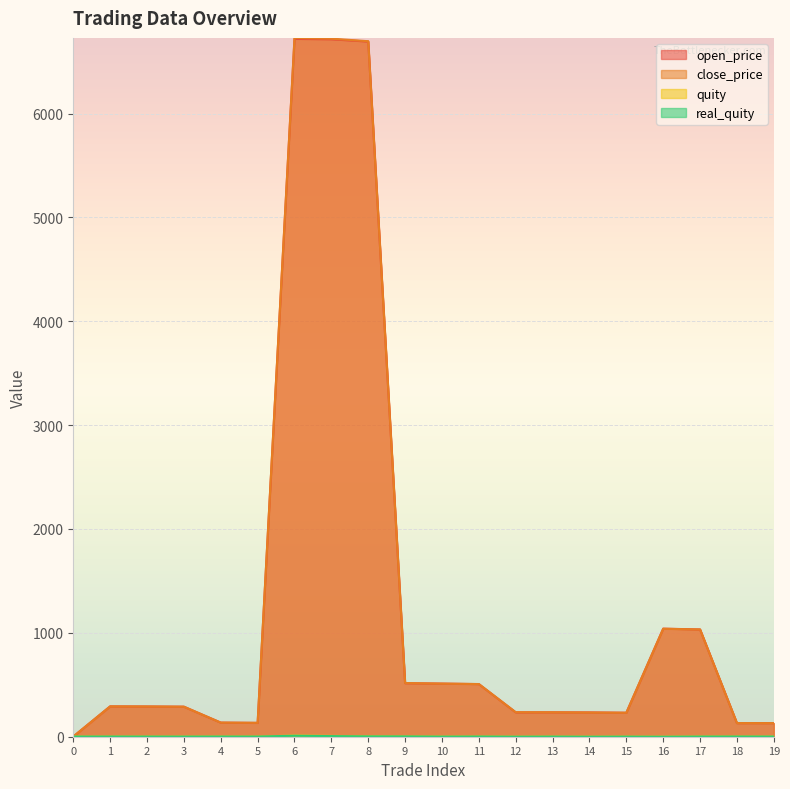

At which label does real_quity first exceed 0?

1